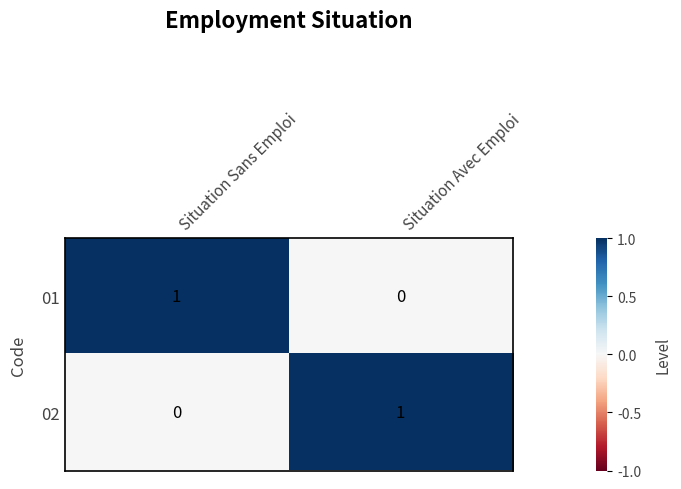

What is the total value across all series at Situation Avec Emploi?

1